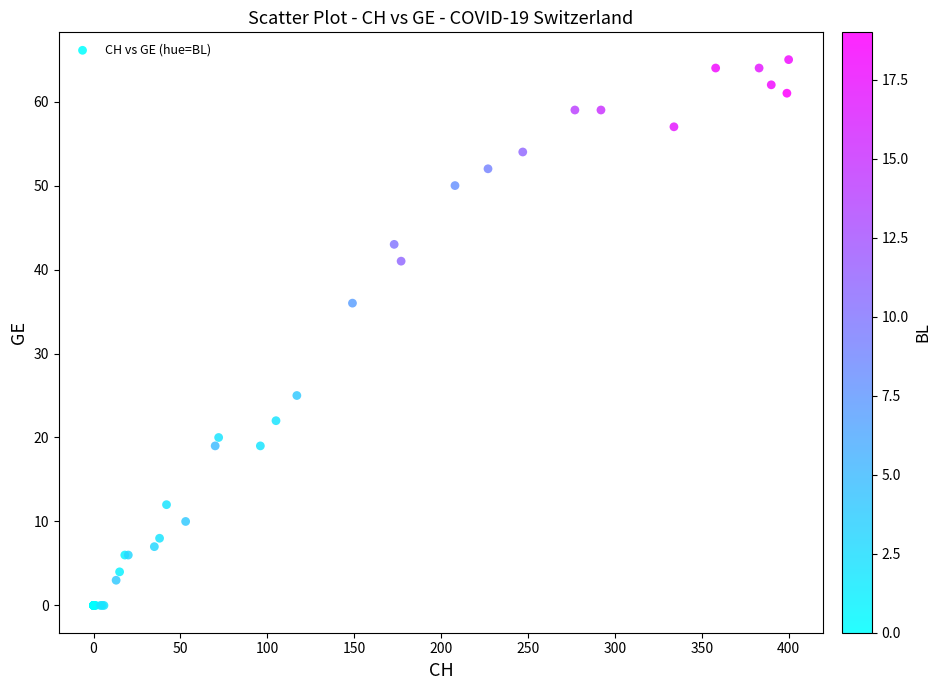

What Y value in the scatter plot is closest to 32?

36